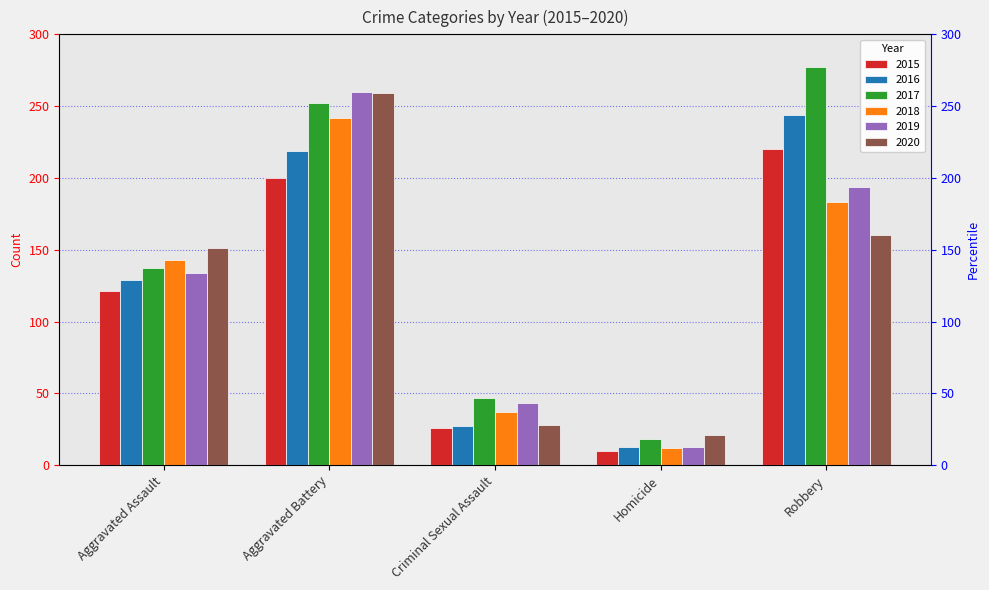

What is the greatest value displayed?

277